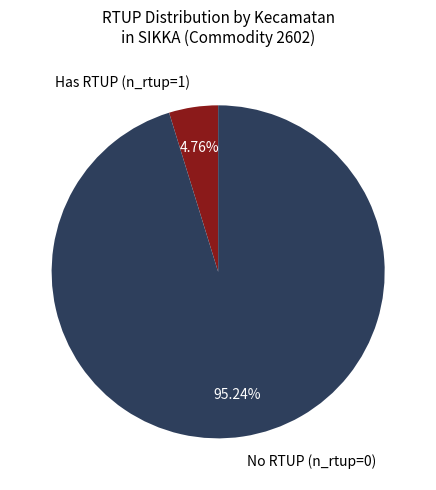

Rank the categories by value from lowest to highest.

Has RTUP (n_rtup=1), No RTUP (n_rtup=0)